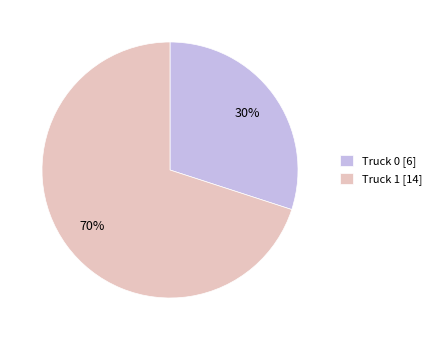

Which category accounts for the majority?

Truck 1